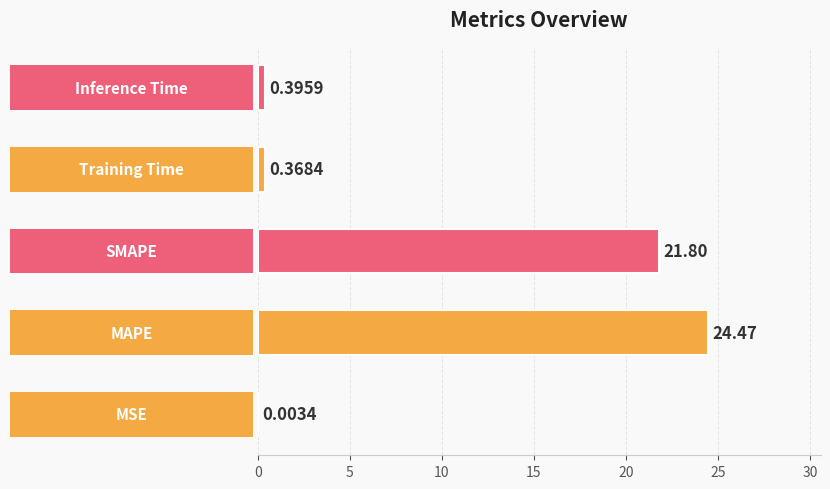

What is the sum of all values?

47.0